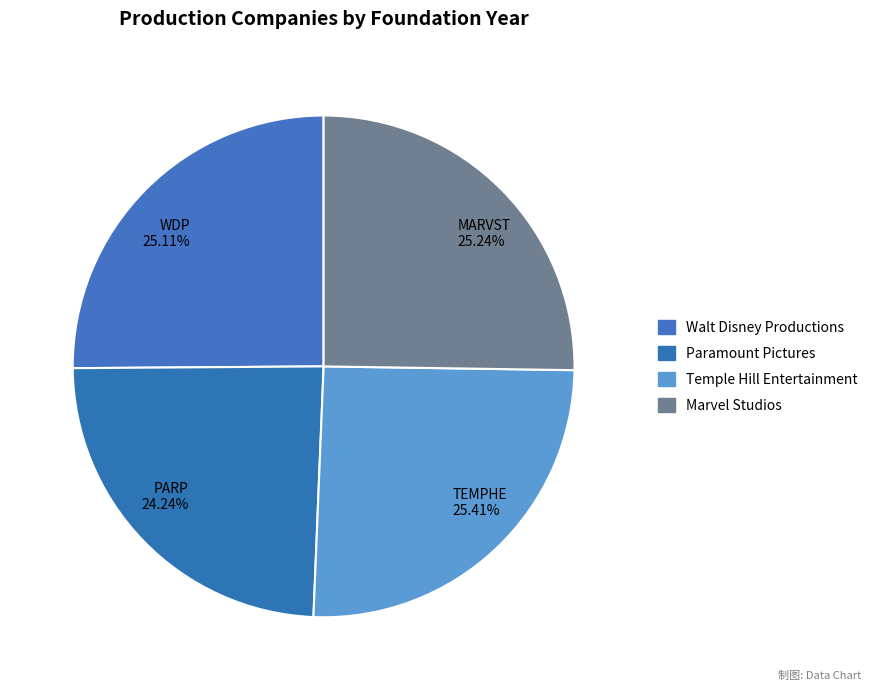

Which has a higher value, TEMPHE or PARP?

TEMPHE